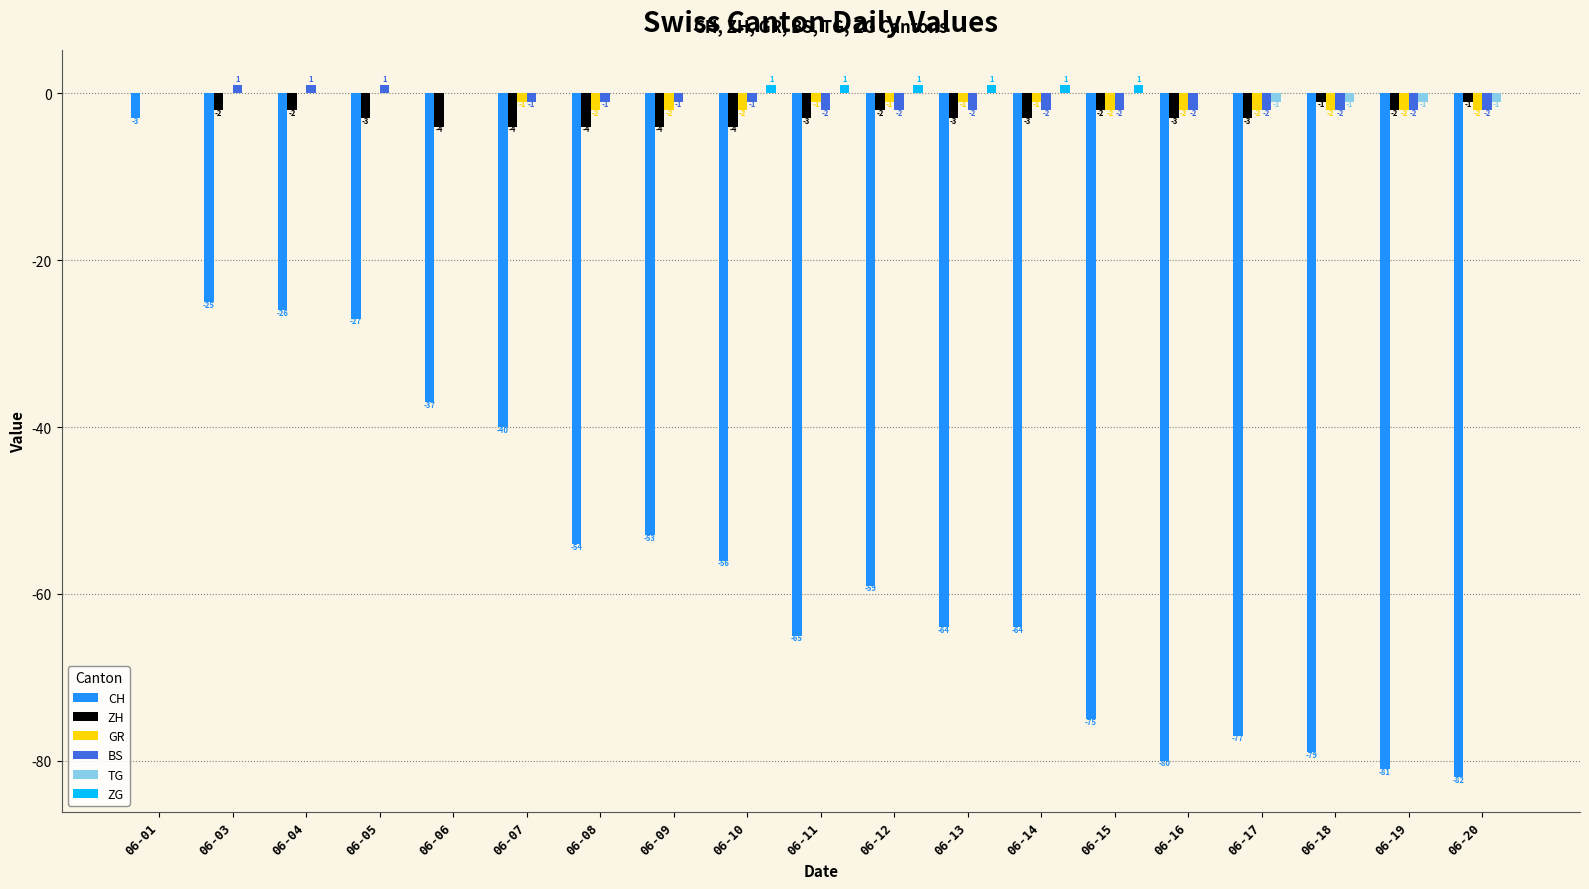

What is the approximate value of ZH at 06-10?

-4